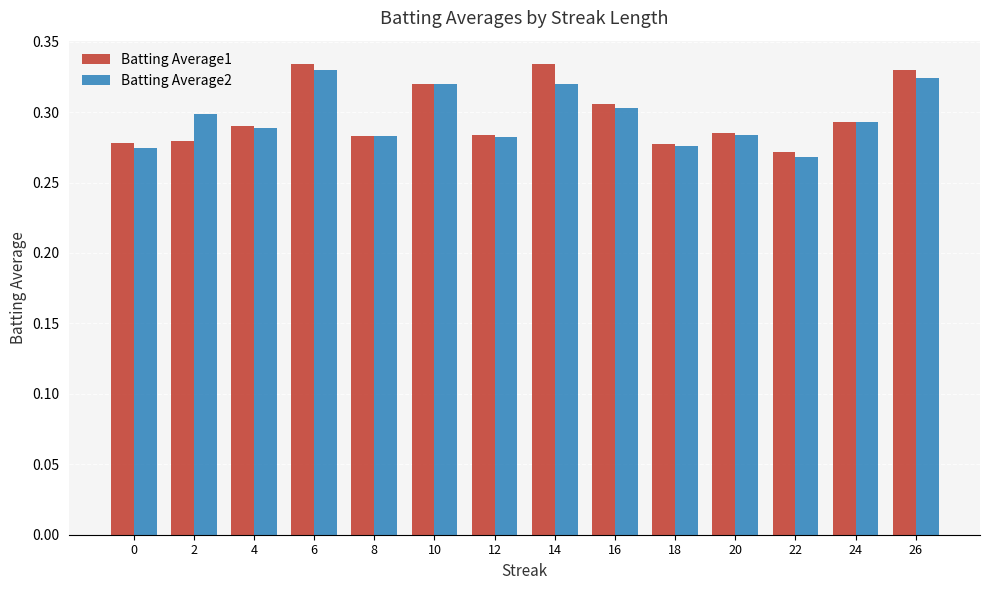

How many Batting Average1 values are between 0 and 1?

14